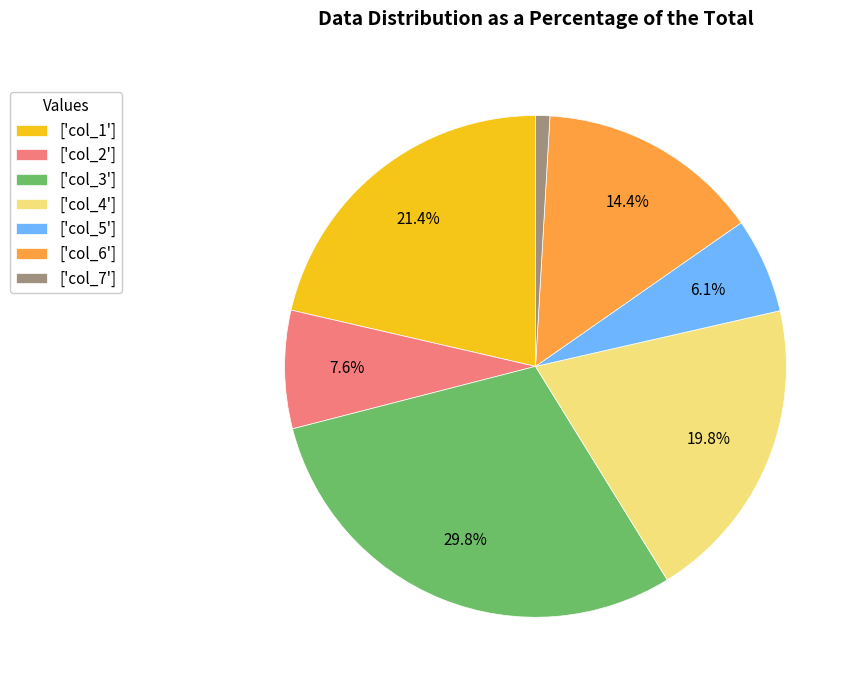

What is the smallest slice in the pie chart?

['col_7']